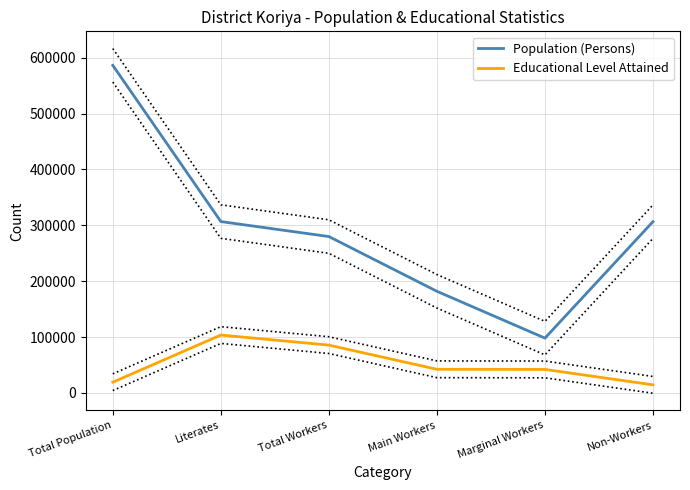

At how many categories does at least one series exceed 351412?

1